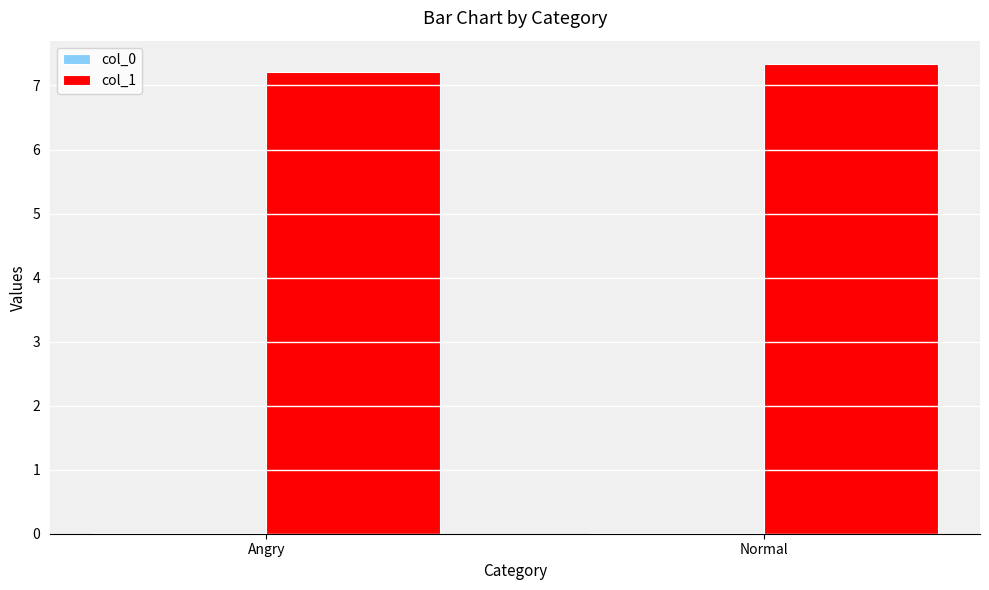

Which series has the largest total across all categories?

col_1